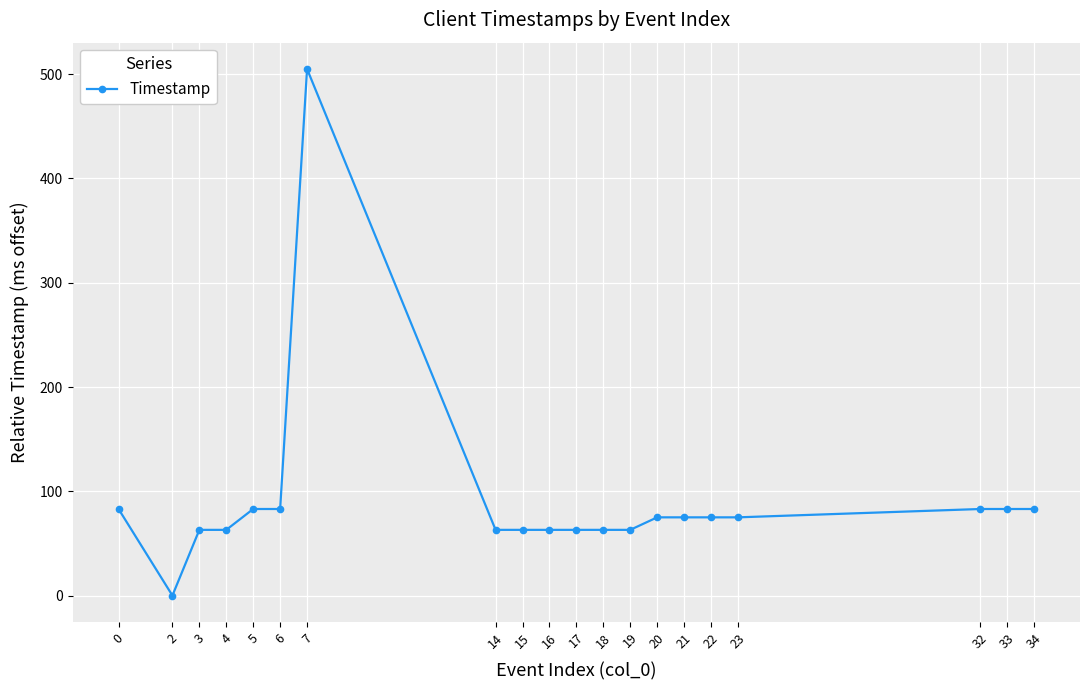

What is the maximum value shown in the chart?

505